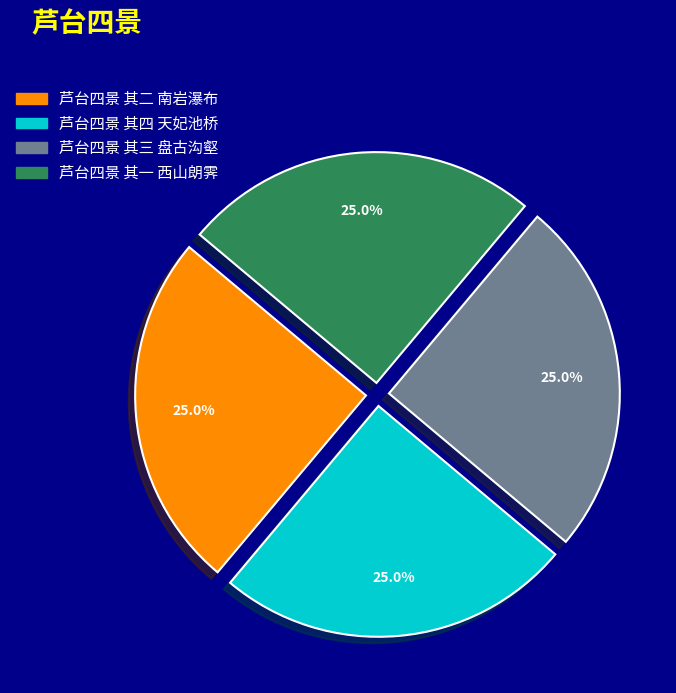

Does 芦台四景 其四 天妃池桥 account for over 50% of the chart?

No